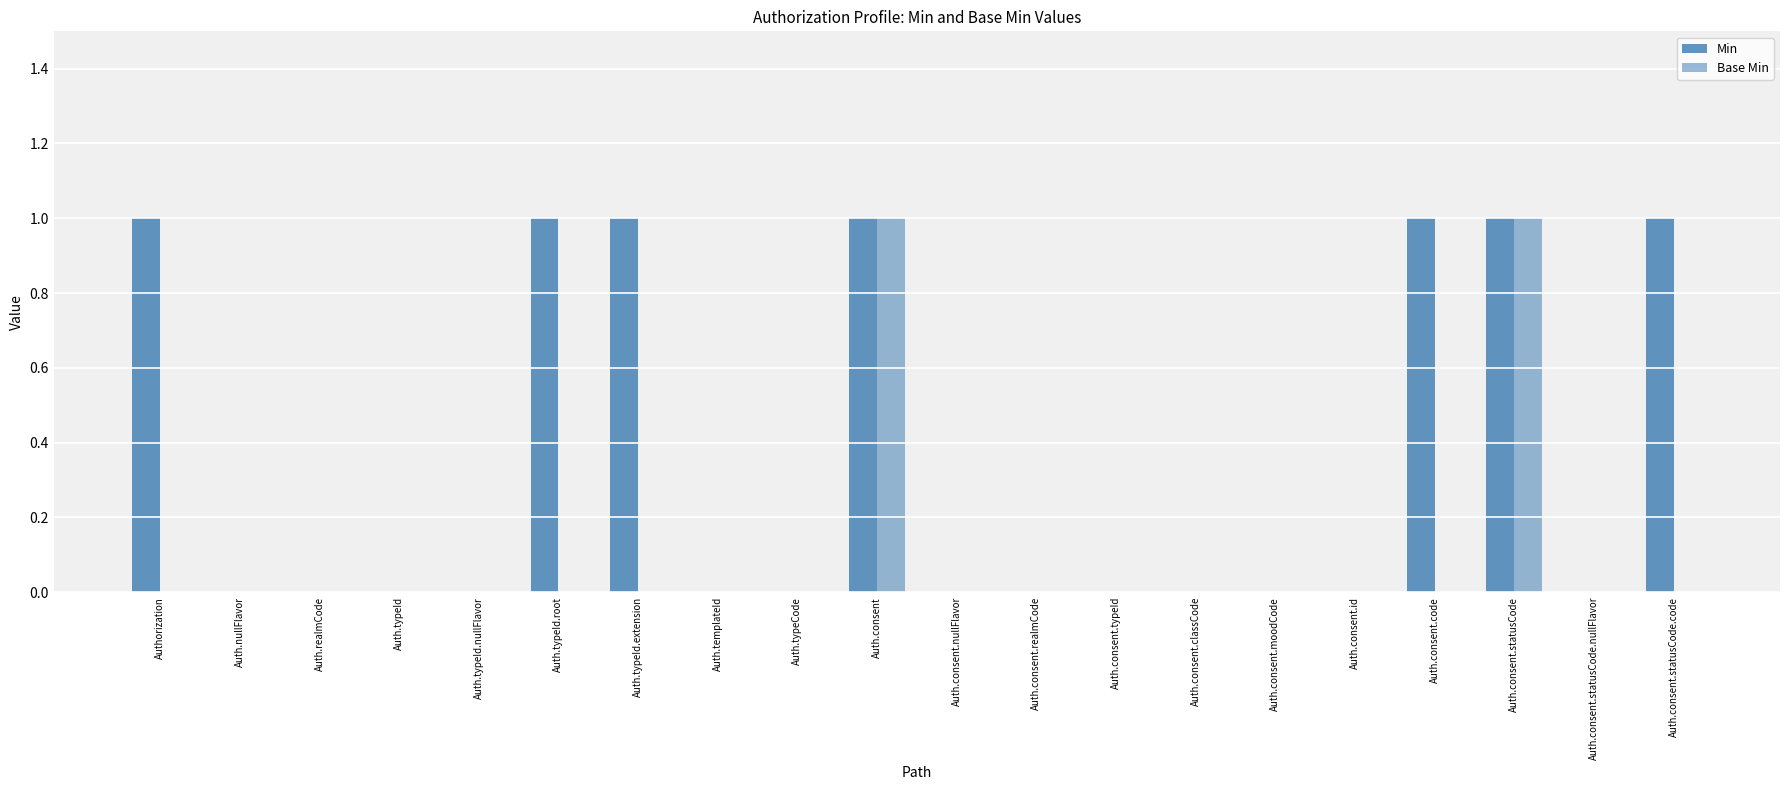

At which category is the sum across all series the highest?

Auth.consent